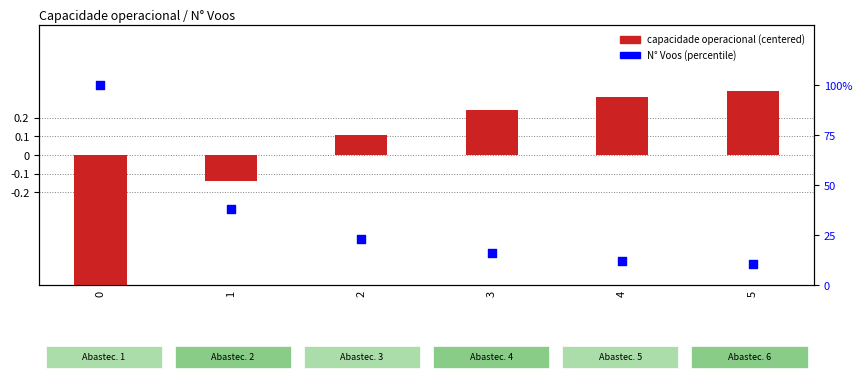

Is the value of N° Voos (percentile) at 0 greater than the value of Capacidade operacional (centered) at 2?

Yes